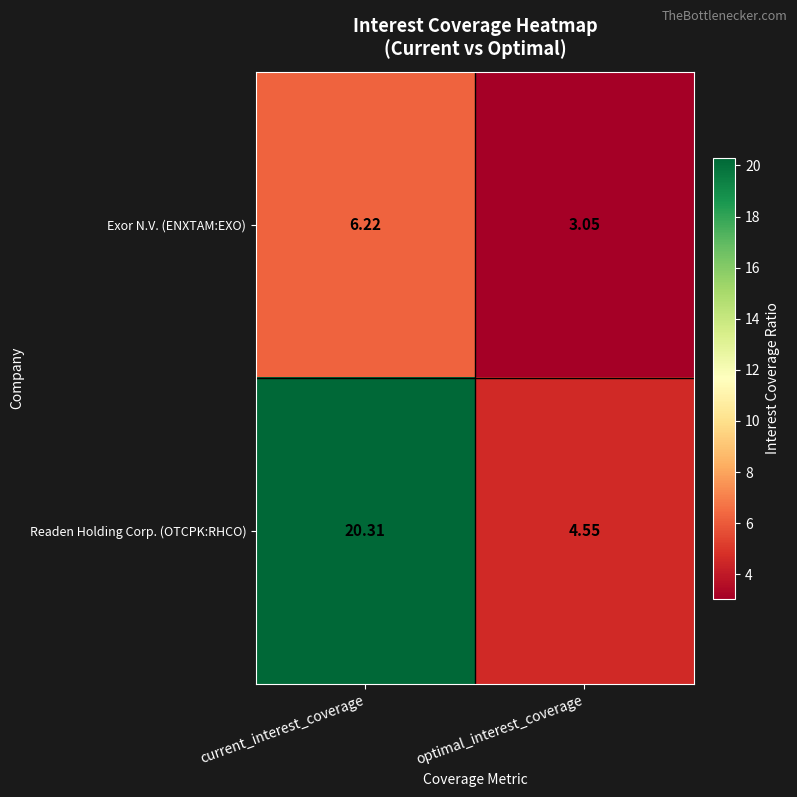

Rank the series by their maximum value, from lowest to highest.

Exor N.V. (ENXTAM:EXO), Readen Holding Corp. (OTCPK:RHCO)